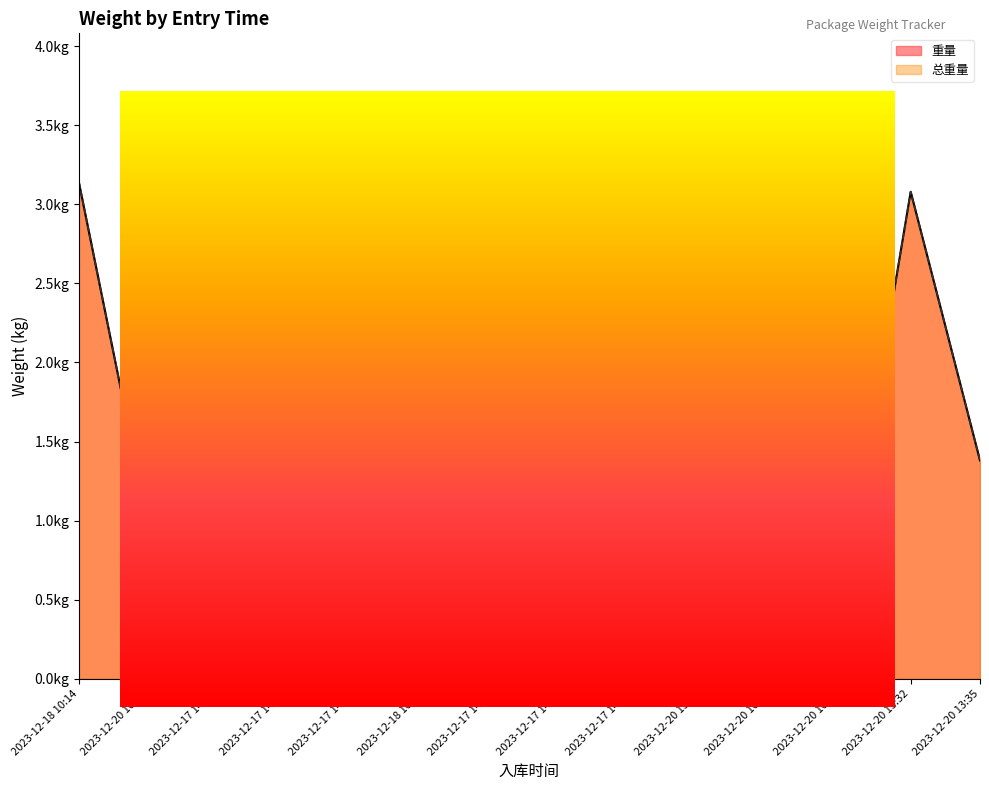

Reading right to left, what are all the values shown in this chart?

重量: 1.4	3.1	0.5	0.6	1.0	0.8	0.6	0.7	0.3	1.5	1.2	0.4	1.0	3.1
总重量: 1.4	3.1	0.5	0.6	1.0	0.8	0.6	0.7	0.3	1.5	1.2	0.4	1.0	3.1